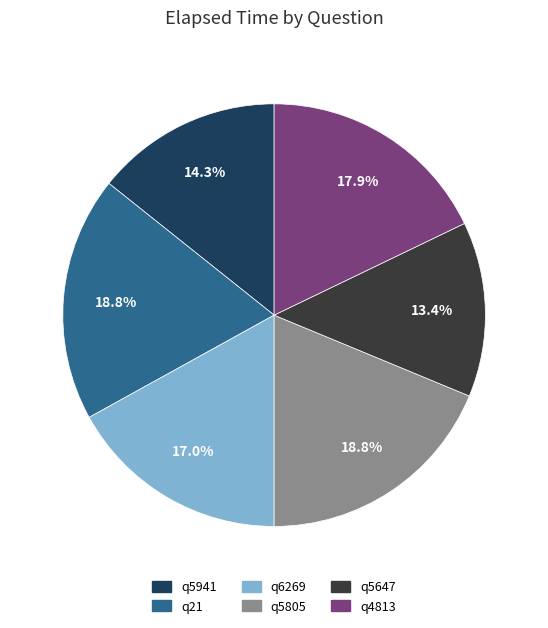

Does q6269 represent more than half of the total?

No